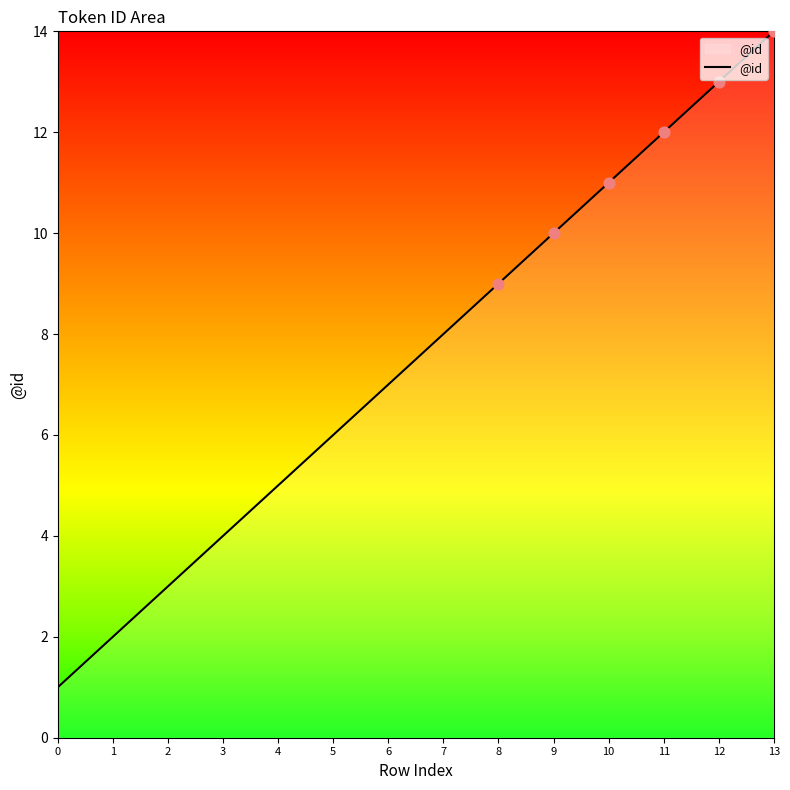

What is the change in value from 6 to 12?

+6